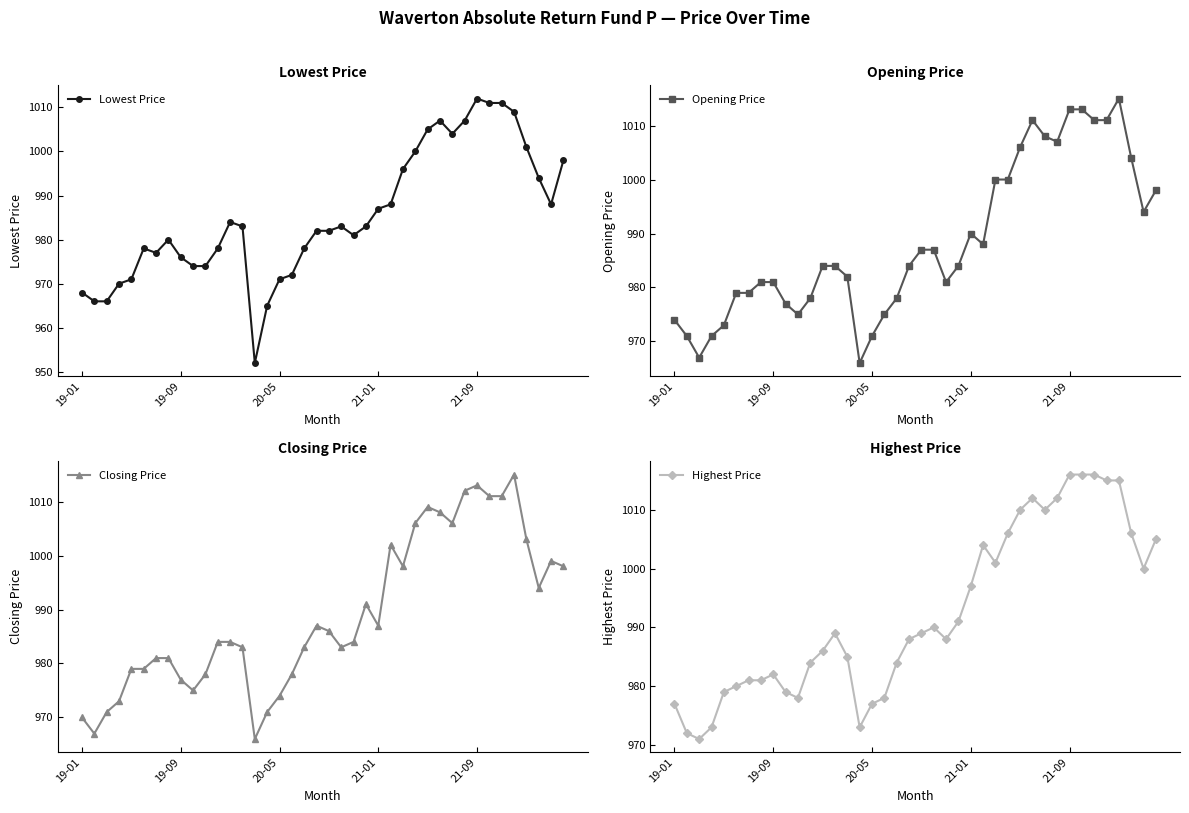

Reading left to right, what are all the values shown in this chart?

Lowest Price: 968	966	966	970	971	978	977	980	976	974	974	978	984	983	952	965	971	972	978	982	982	983	981	983	987	988	996	1000	1005	1007	1004	1007	1012	1011	1011	1009	1001	994	988	998
Opening Price: 974	971	967	971	973	979	979	981	981	977	975	978	984	984	982	966	971	975	978	984	987	987	981	984	990	988	1000	1000	1006	1011	1008	1007	1013	1013	1011	1011	1015	1004	994	998
Closing Price: 970	967	971	973	979	979	981	981	977	975	978	984	984	983	966	971	974	978	983	987	986	983	984	991	987	1002	998	1006	1009	1008	1006	1012	1013	1011	1011	1015	1003	994	999	998
Highest Price: 977	972	971	973	979	980	981	981	982	979	978	984	986	989	985	973	977	978	984	988	989	990	988	991	997	1004	1001	1006	1010	1012	1010	1012	1016	1016	1016	1015	1015	1006	1000	1005